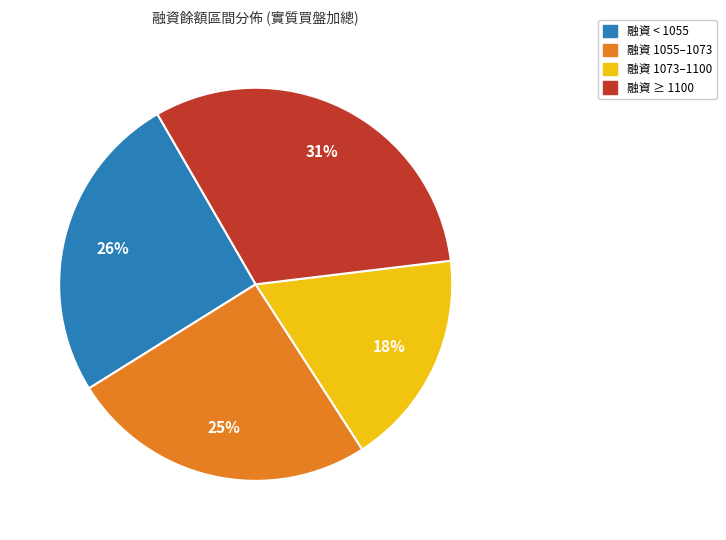

To the nearest percent, what is the average slice percentage?

25%